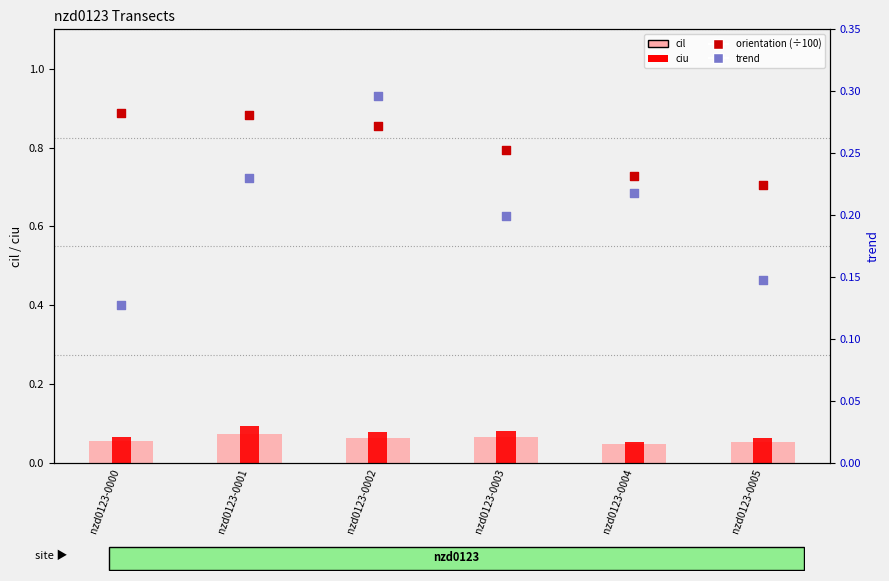

Which series contains the highest Y value?

orientation (÷100)